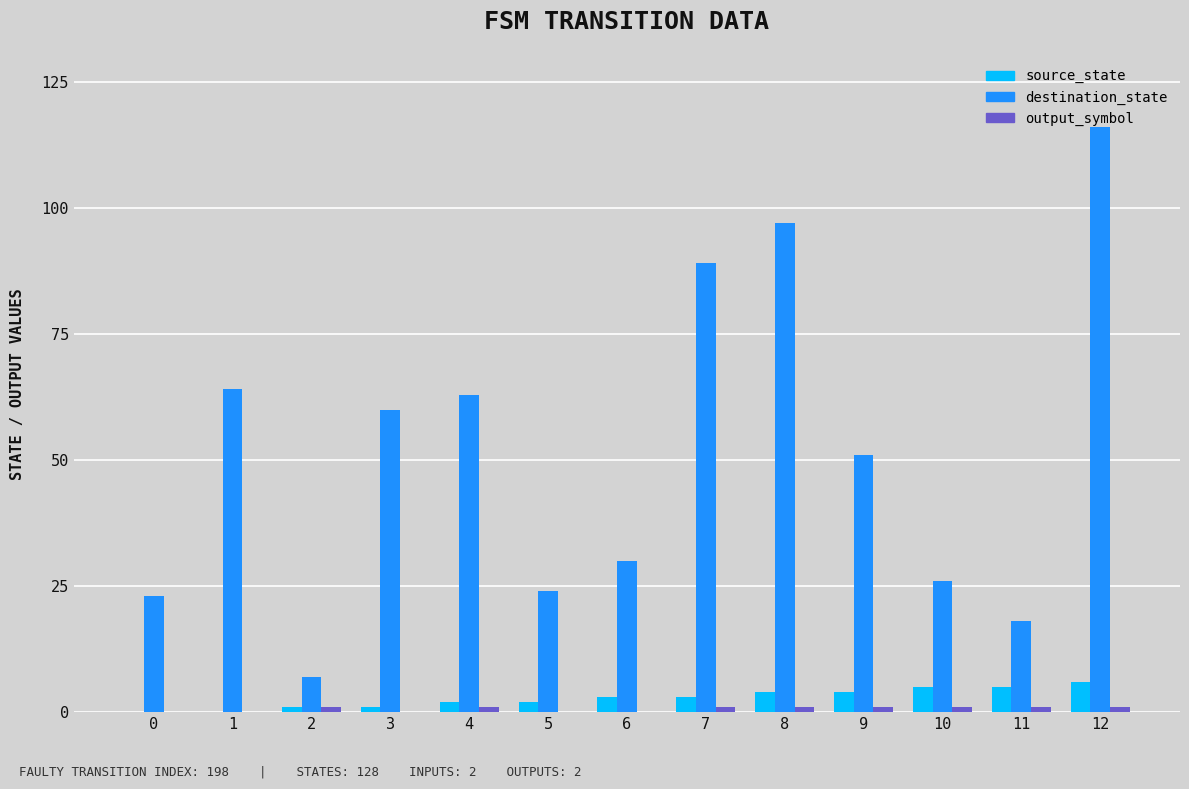

Which series has the largest total across all categories?

destination_state